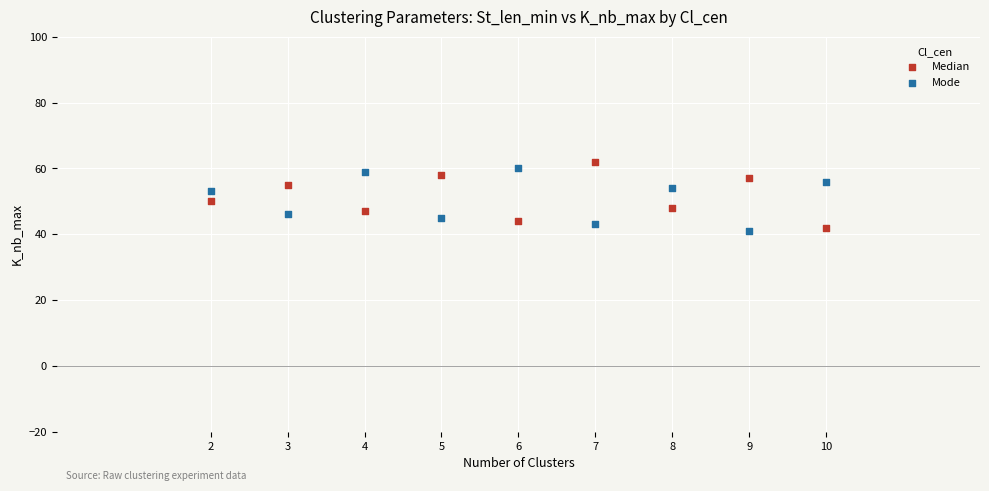

Which series contains the highest Y value?

Median